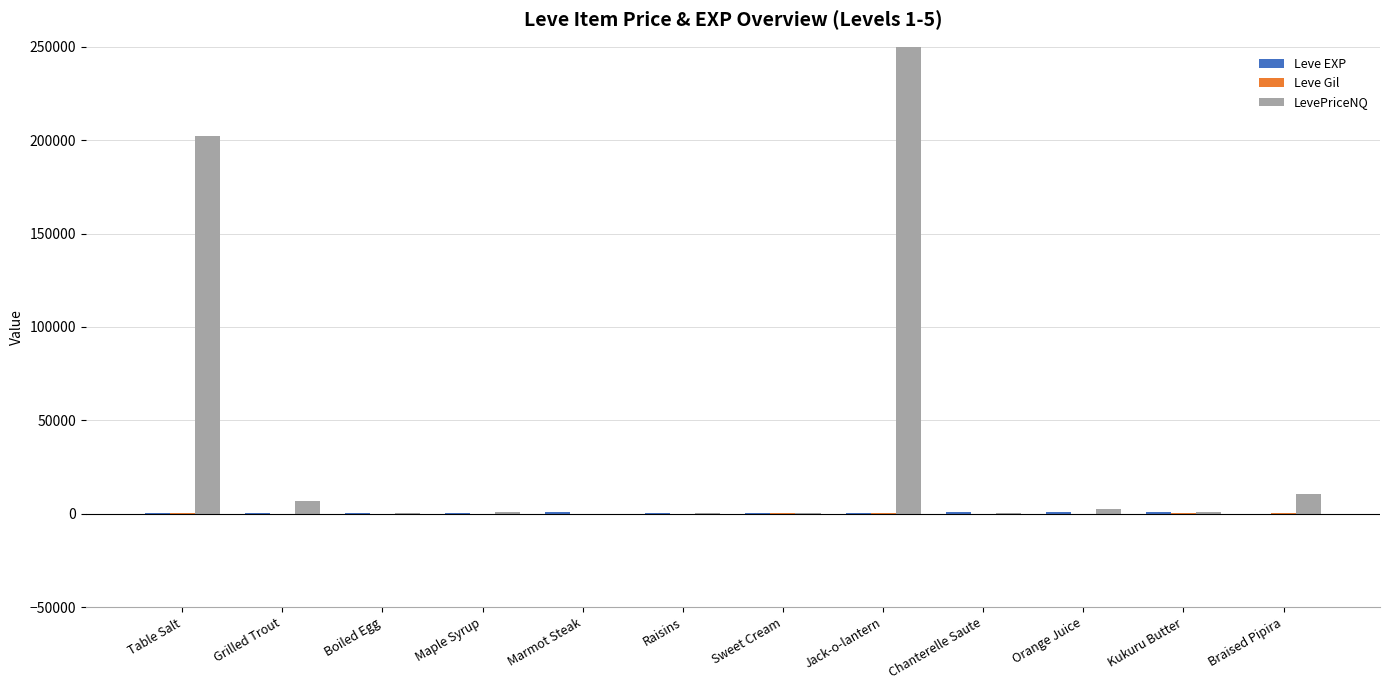

What is the sum of all LevePriceNQ values?

475109.6